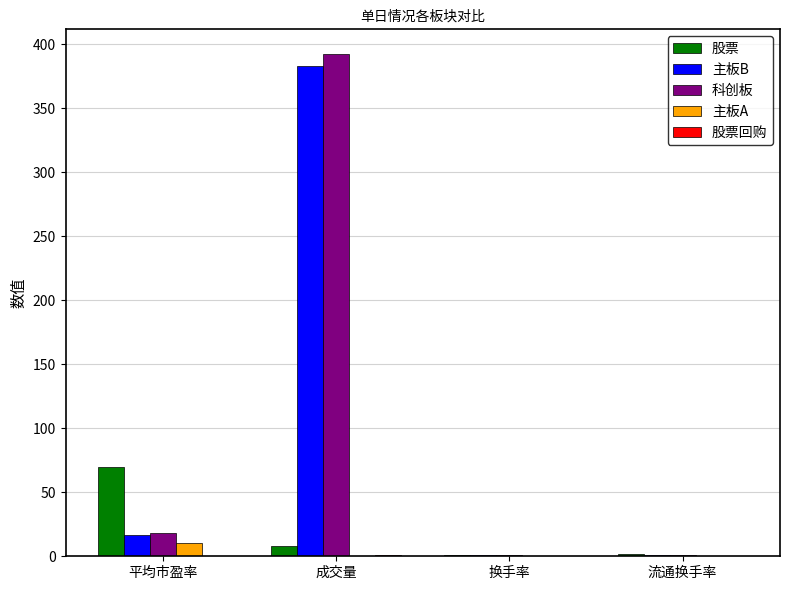

Does the chart contain stacked bars?

No